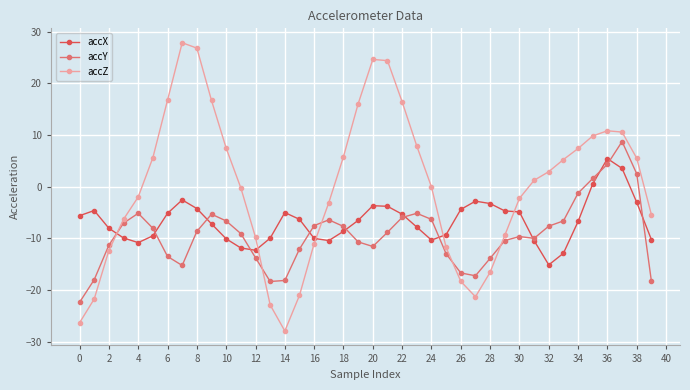

What is the highest value of the accZ series?

27.8